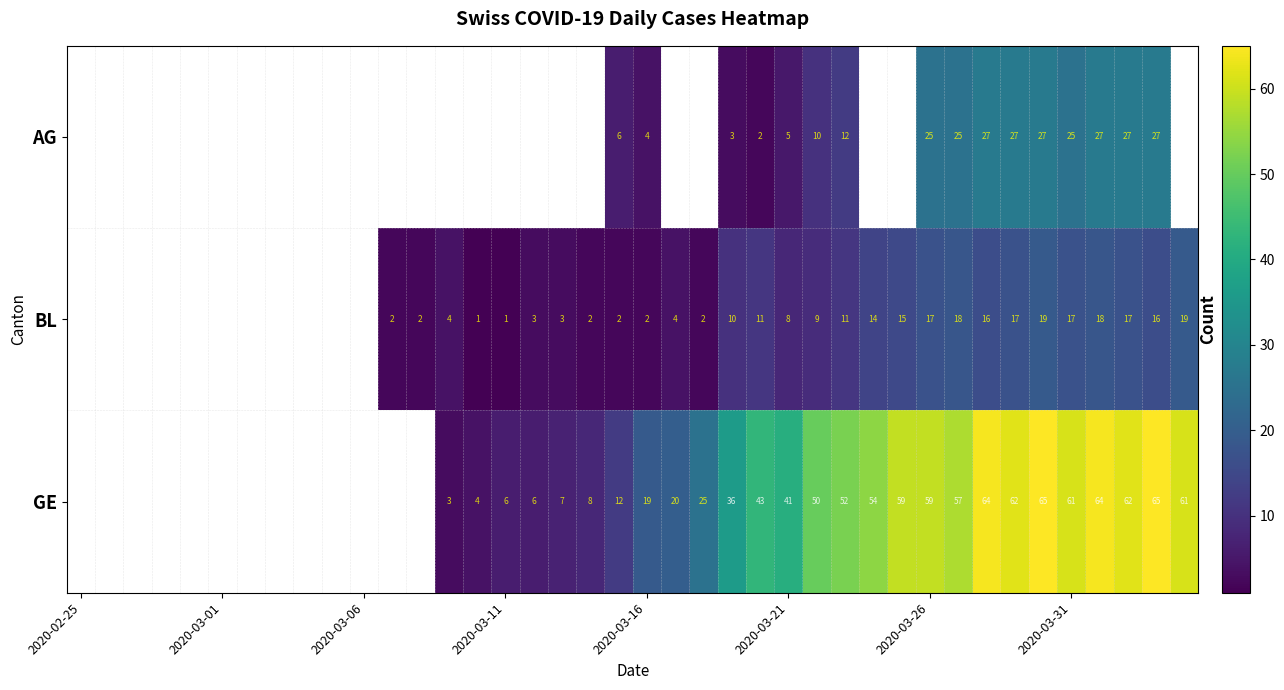

Is it true that GE equals 3 at 2020-03-11?

False